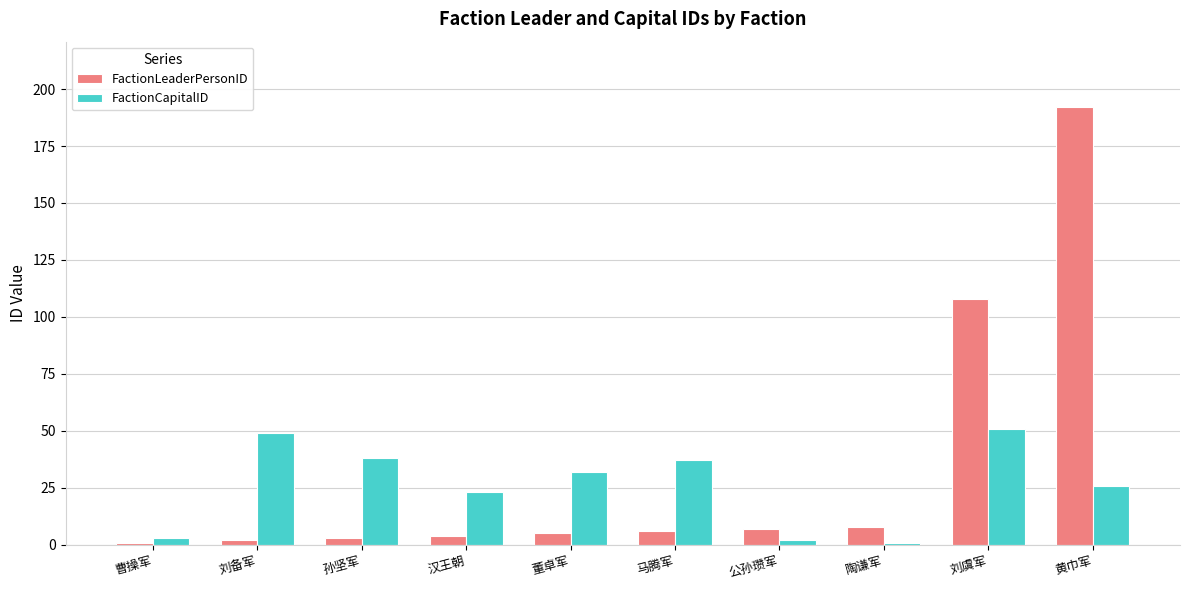

What position from the left is 刘虞军?

9